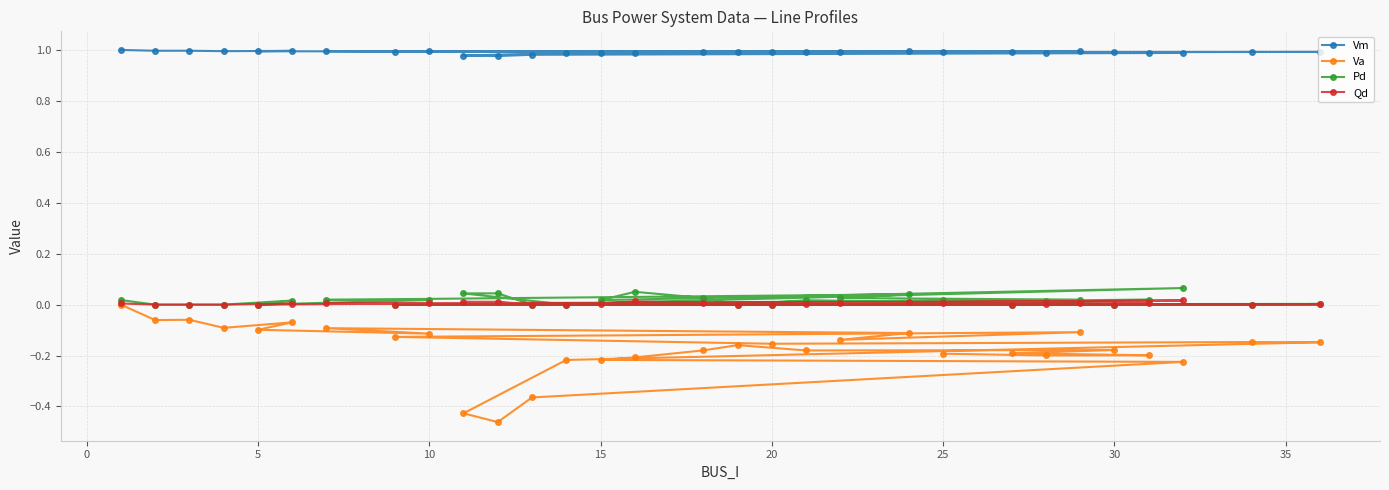

True or false: Va and Vm cross at least once.

False